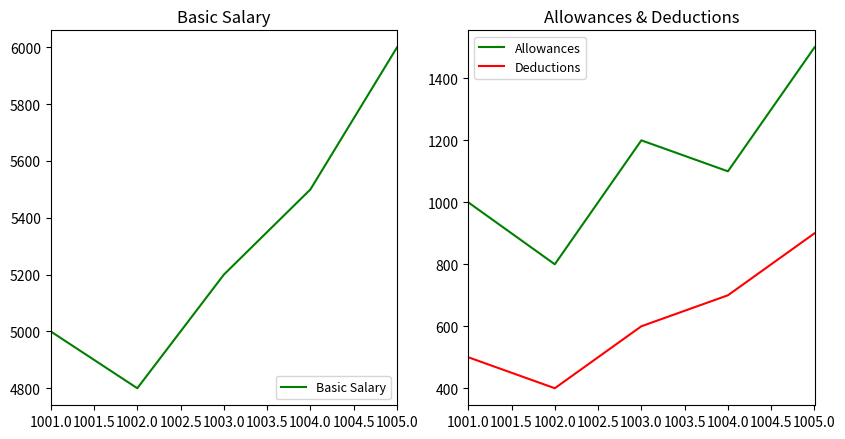

The value of Deductions at 1005.0 is 900. True or false?

True